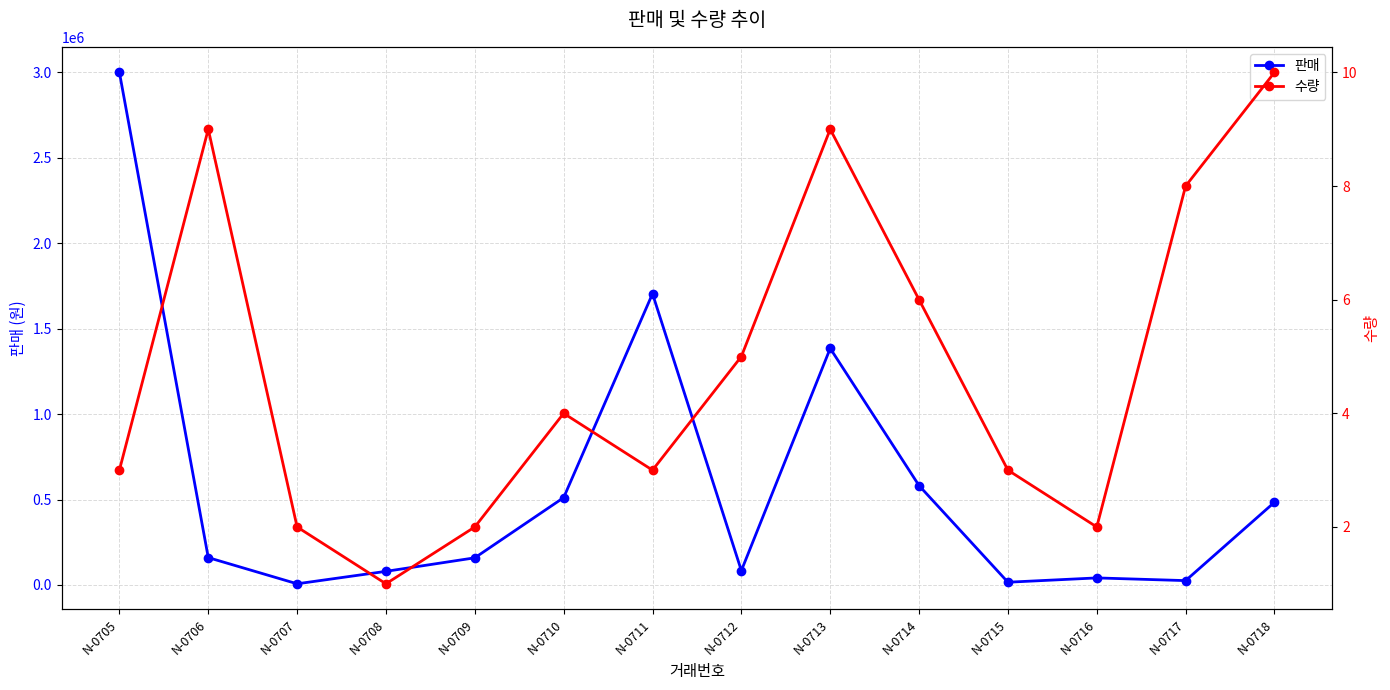

Reading left to right, transcribe all the data shown in this chart.

판매: N-0705=2998800	N-0706=160200	N-0707=7000	N-0708=79800	N-0709=159000	N-0710=511200	N-0711=1704015	N-0712=84000	N-0713=1384245	N-0714=581400	N-0715=16200	N-0716=41400	N-0717=25600	N-0718=484000
수량: N-0705=3	N-0706=9	N-0707=2	N-0708=1	N-0709=2	N-0710=4	N-0711=3	N-0712=5	N-0713=9	N-0714=6	N-0715=3	N-0716=2	N-0717=8	N-0718=10